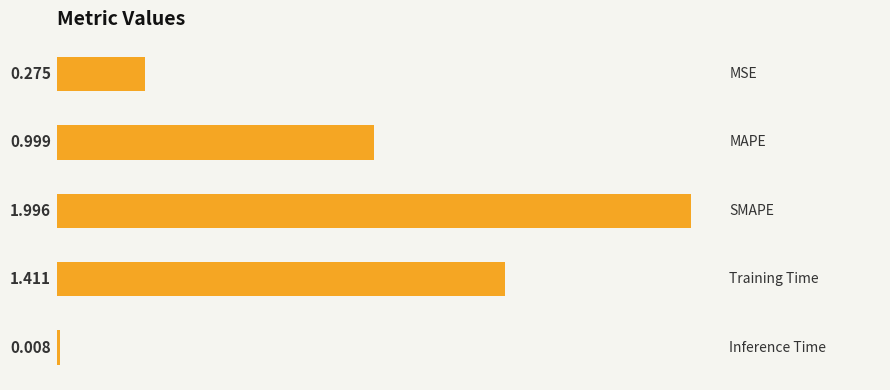

Rank the categories by value from lowest to highest.

4, 0, 1, 3, 2